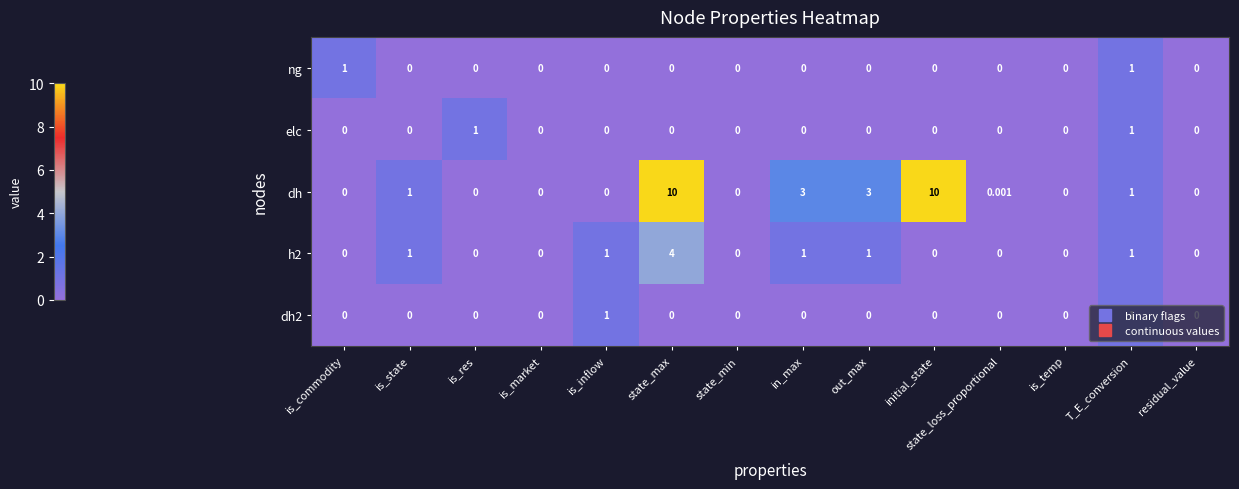

Which series has the widest spread of values?

dh